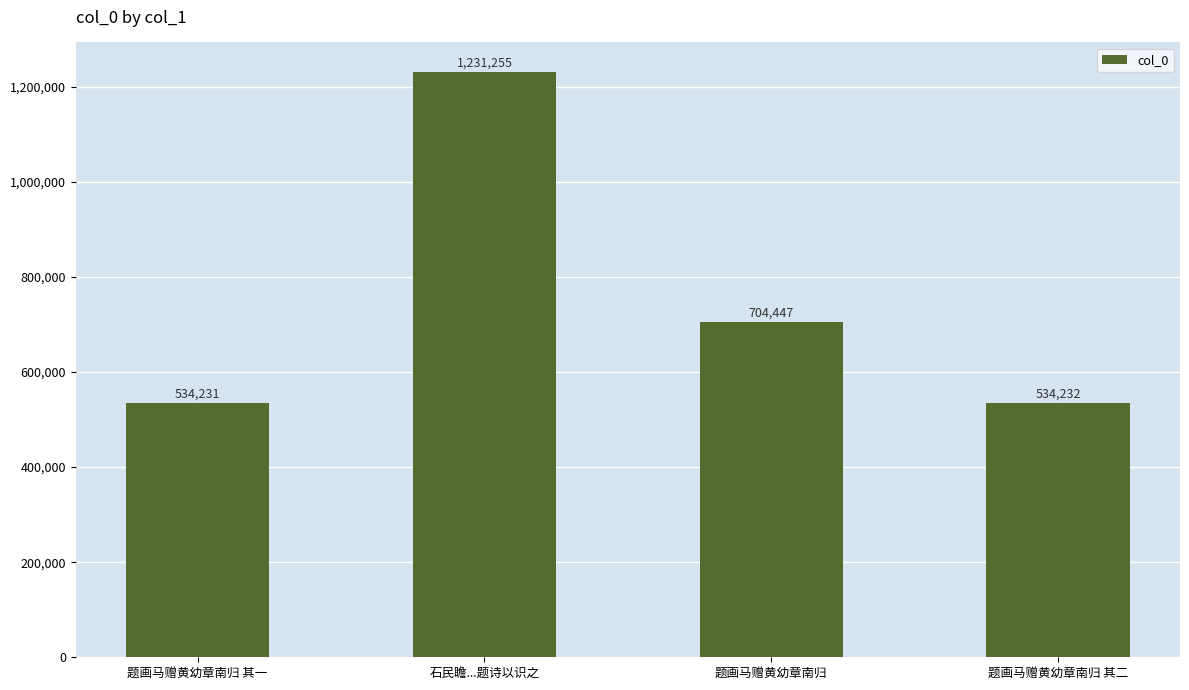

Which has a higher value, 石民瞻...题诗以识之 or 题画马赠黄幼章南归 其一?

石民瞻...题诗以识之